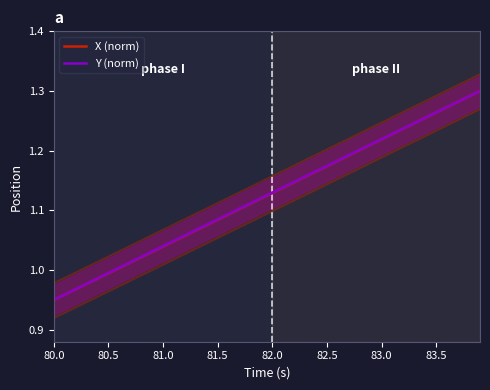

True or false: X (norm) has more than 2 points higher than both neighbors.

False